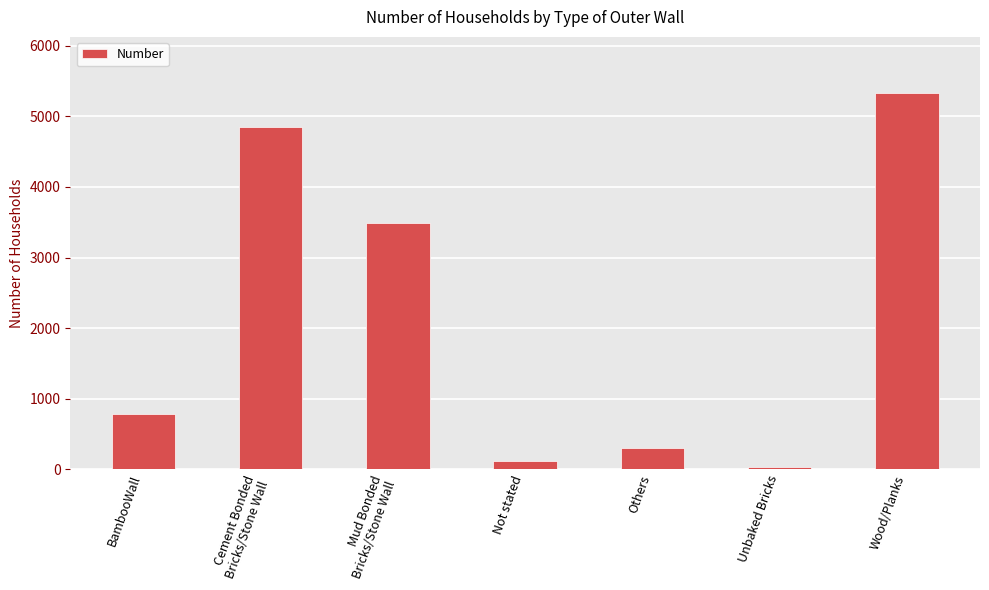

What is the value of the 7th bar from the left?

5328